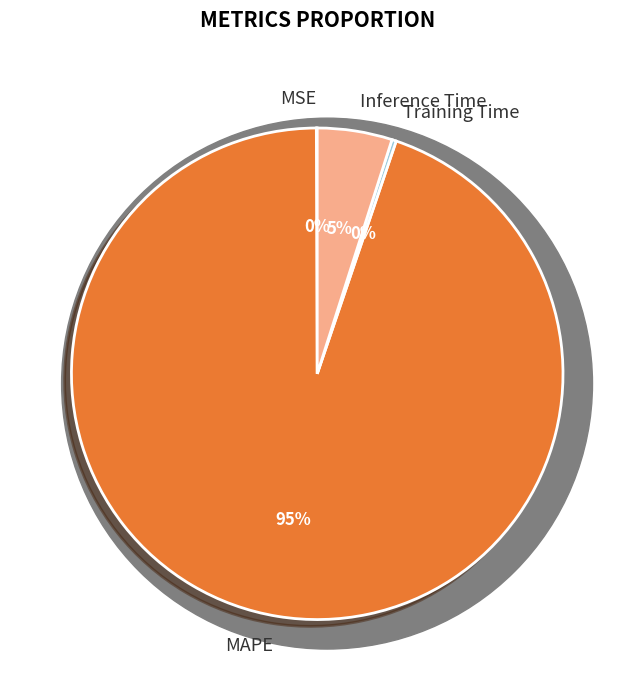

How much of the chart is everything except Inference Time?

95.1%